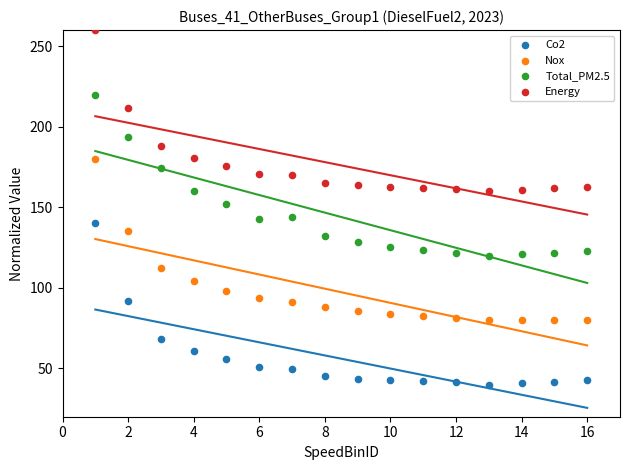

Which series contains the highest Y value?

Energy